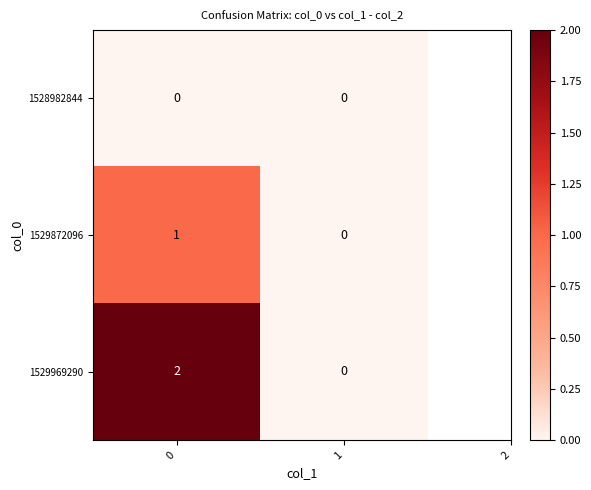

Rank the series by their maximum value, from lowest to highest.

1528982844, 1529872096, 1529969290